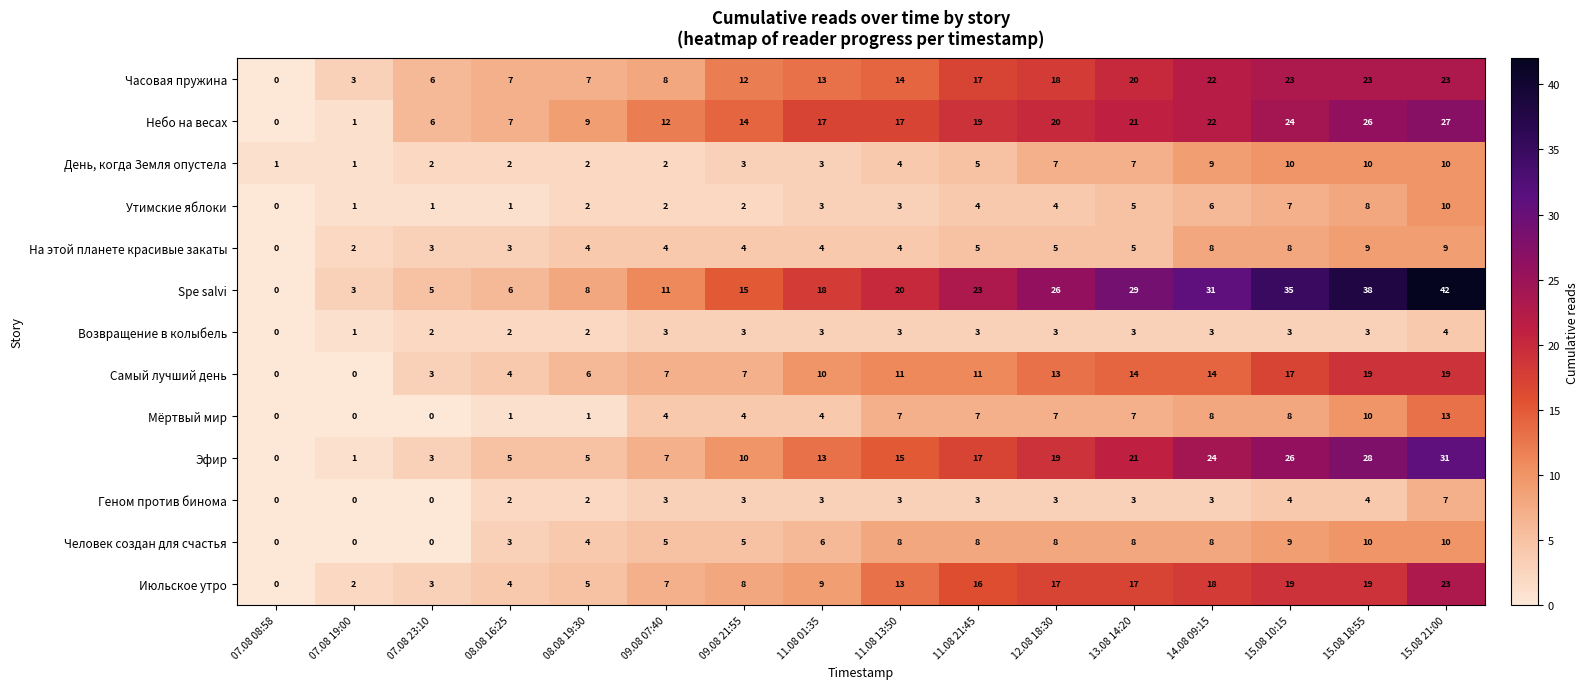

Which series has the widest spread of values?

Spe salvi